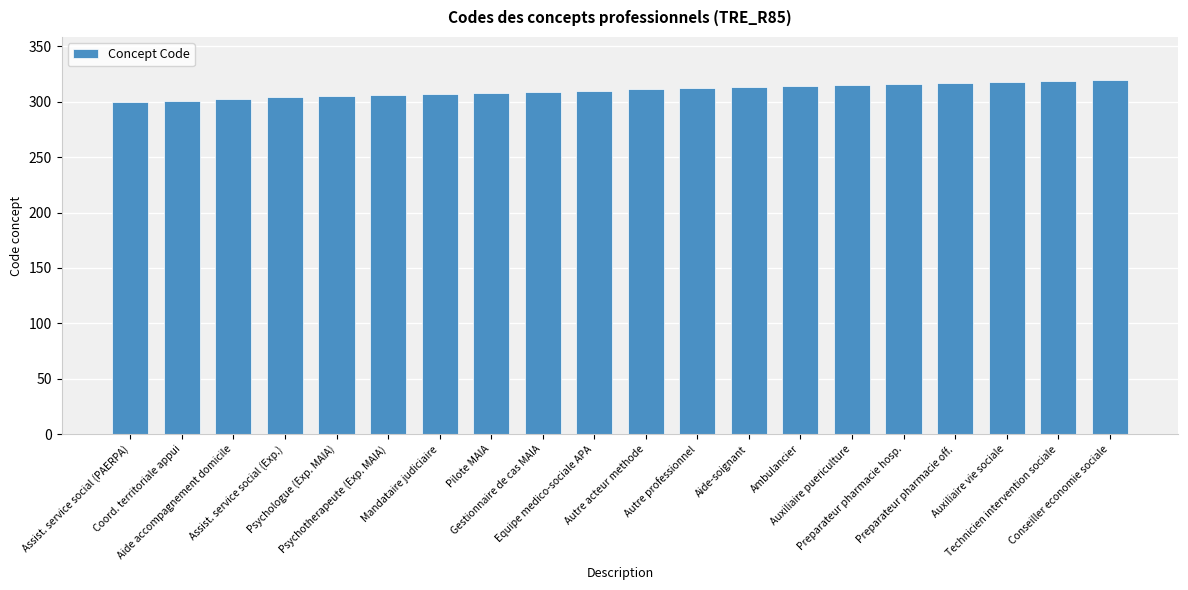

What is the difference between the maximum and minimum values?

20